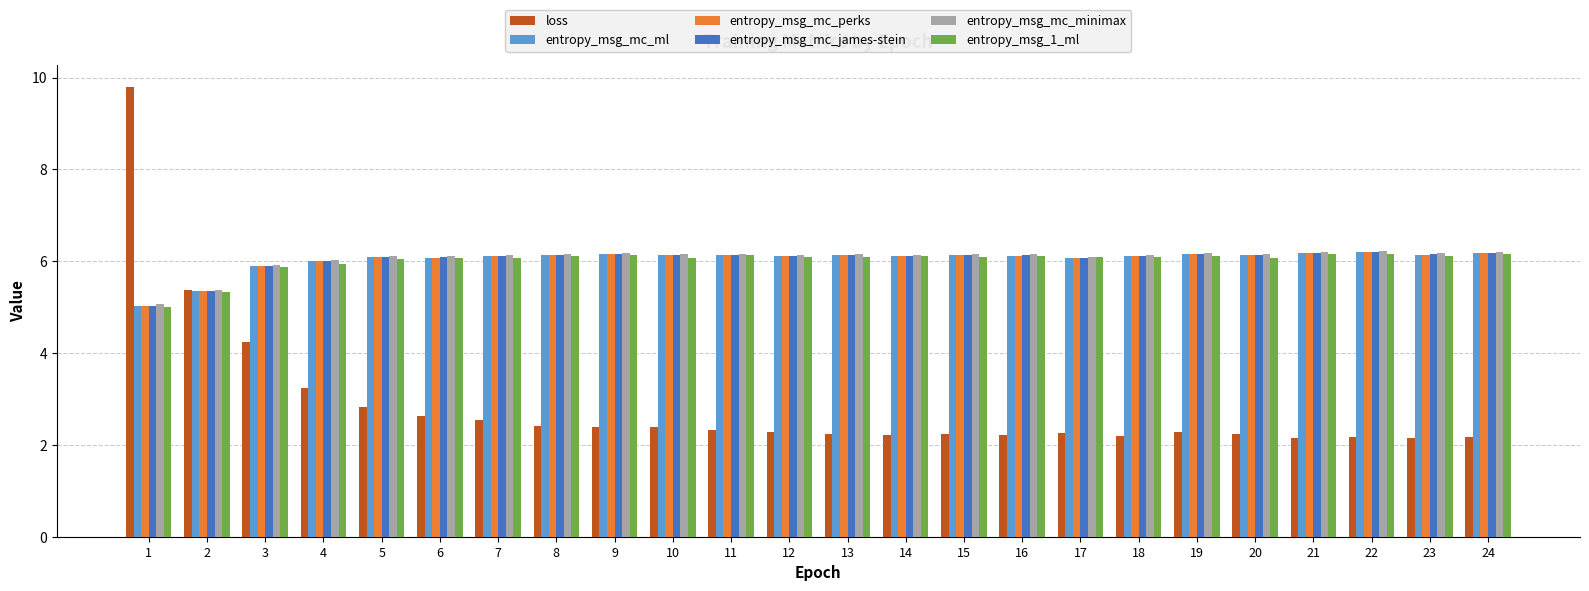

What is the difference between the highest and lowest values at 9?

3.8